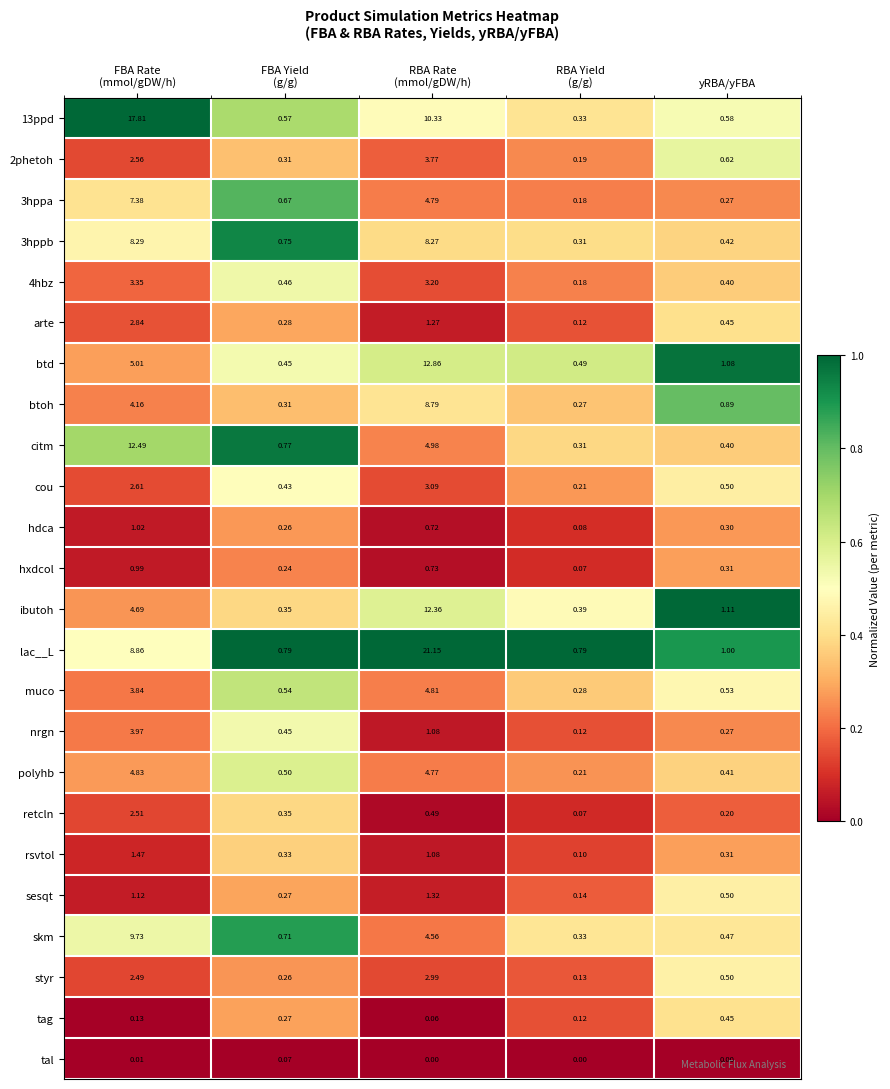

Which series has the widest spread of values?

lac__L